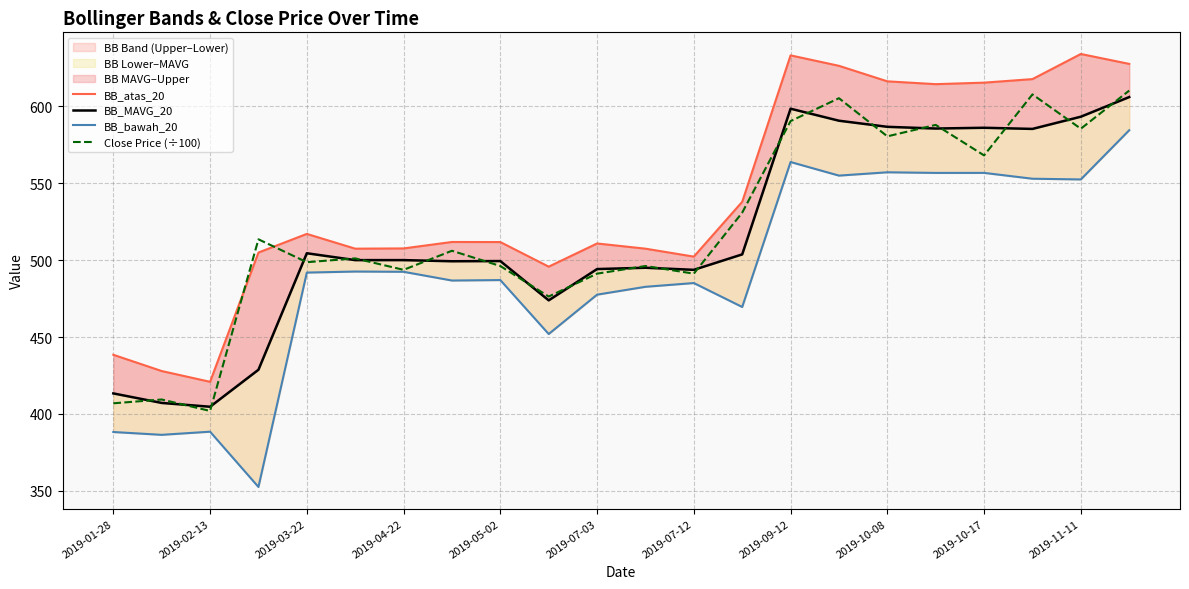

Is it true that Close Price (÷100) equals 568.2 at 2019-10-17?

True